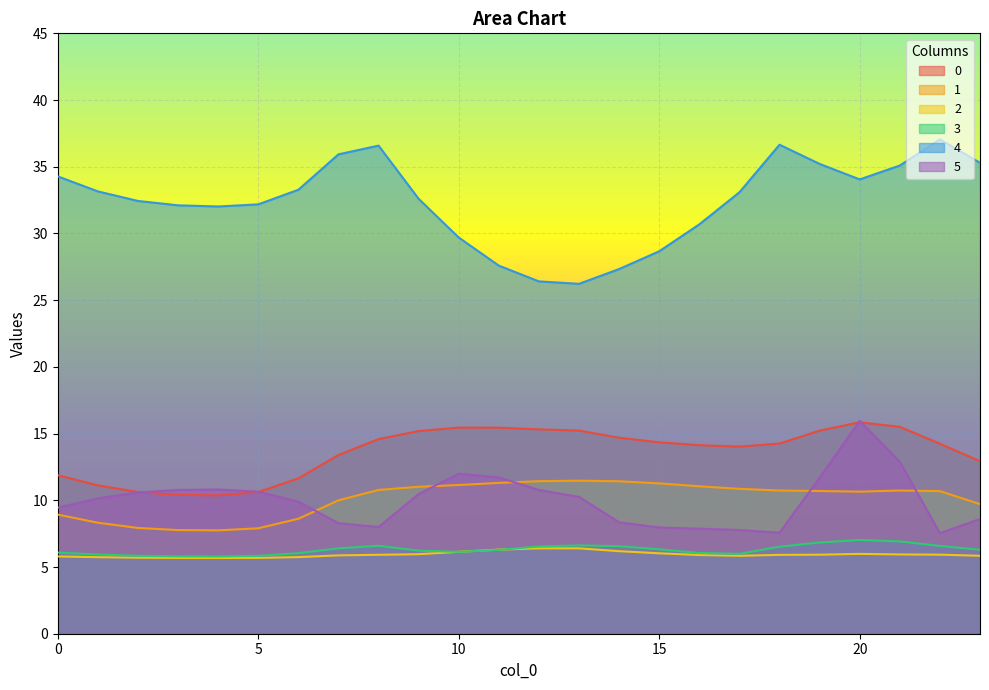

What is the value of the 2 point at the 23rd from the left?

5.9